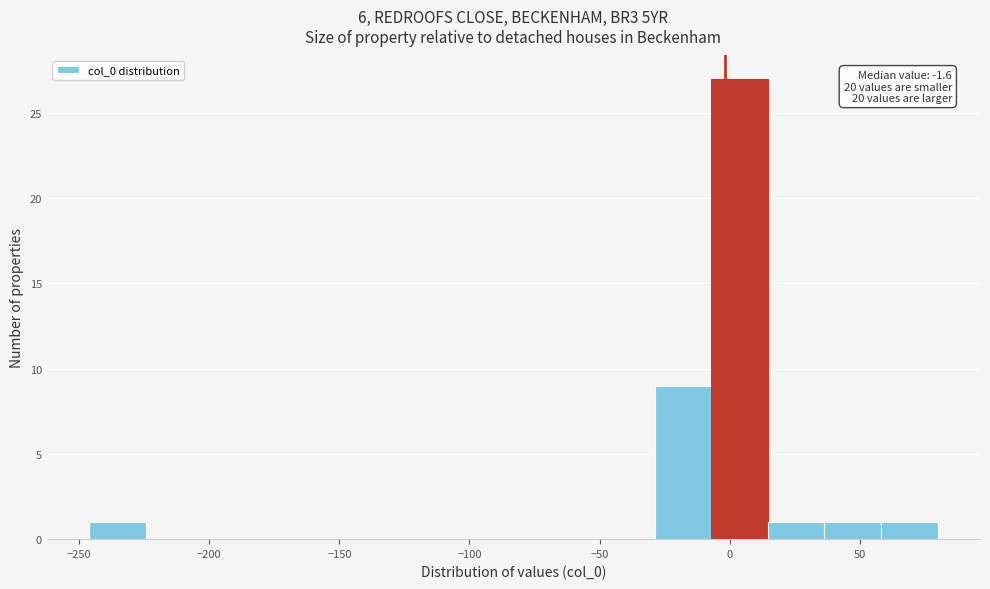

Which range on the x-axis has the tallest bar?

-5 to 15